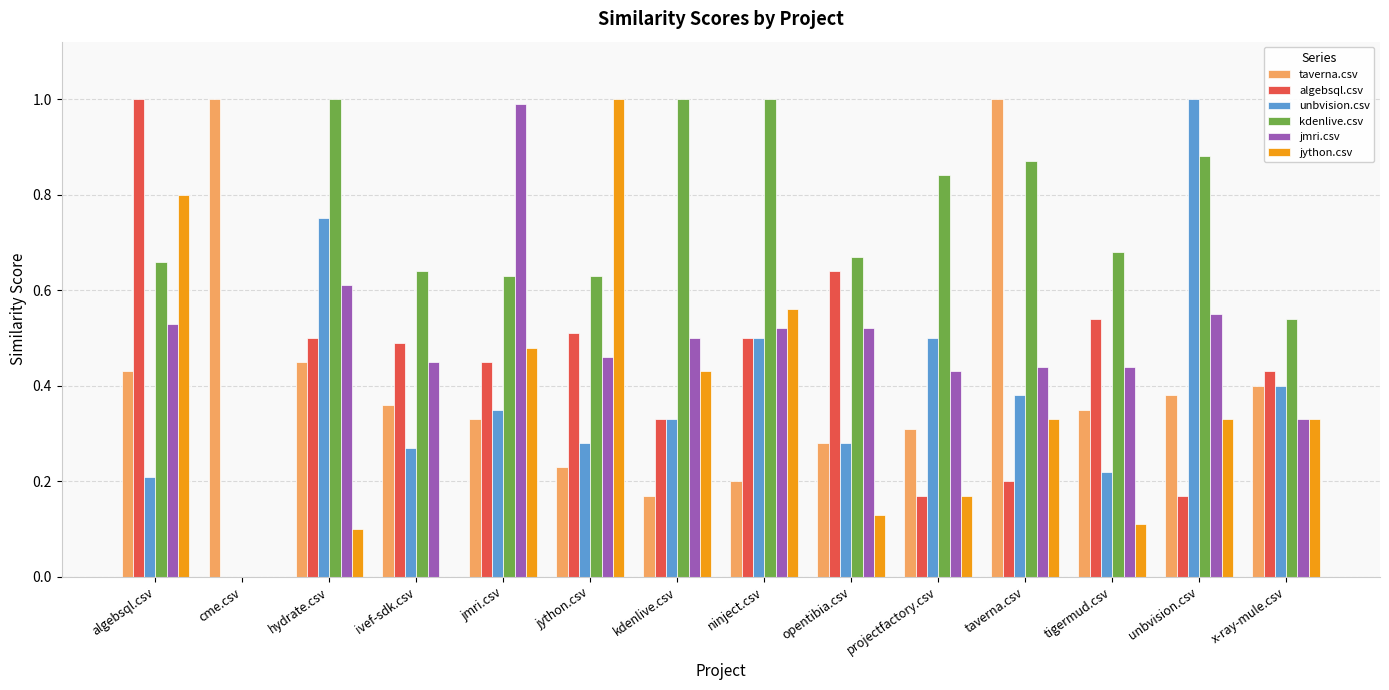

Which series has the largest total across all categories?

kdenlive.csv